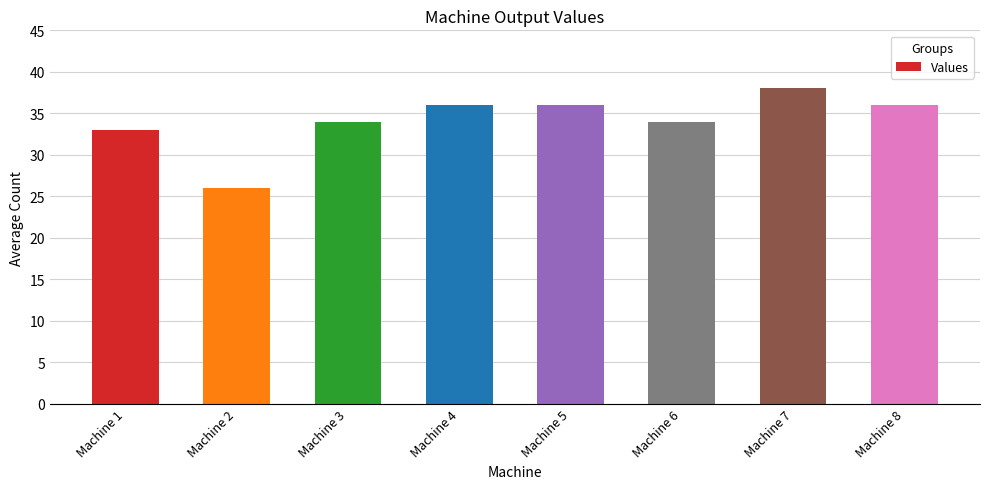

True or false: the data shows 53 at Machine 1.

False